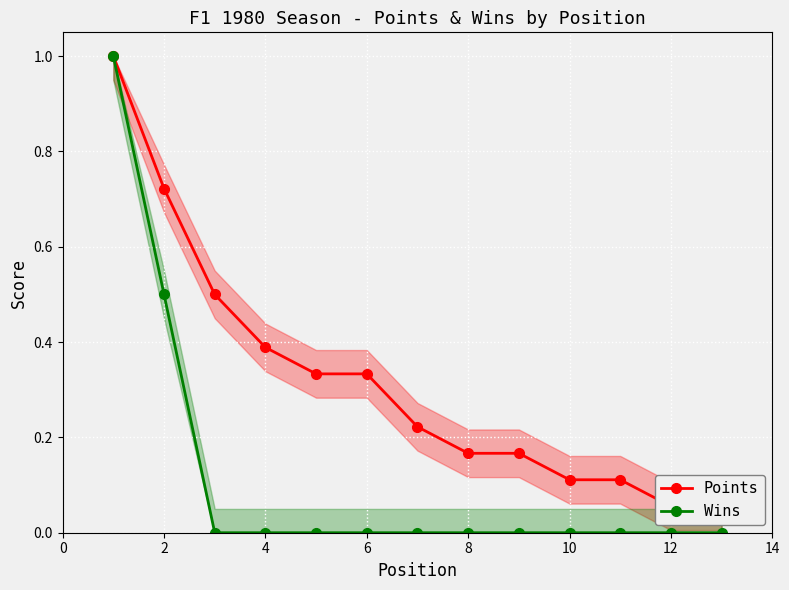

True or false: Wins and Points cross at least once.

False